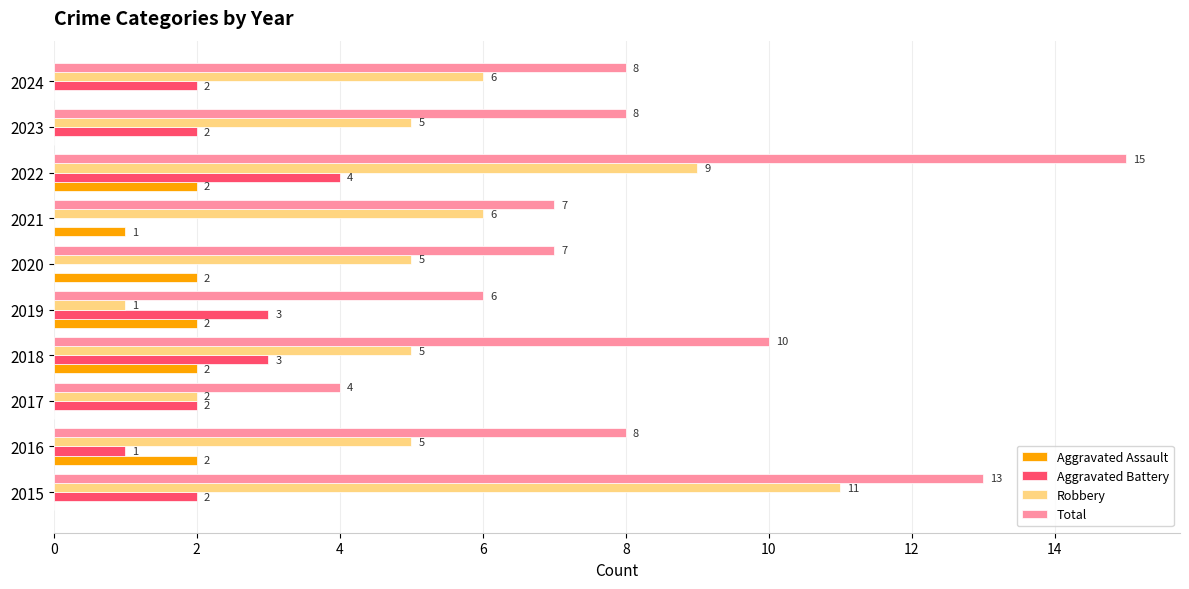

What is the sum of all Total values?

86